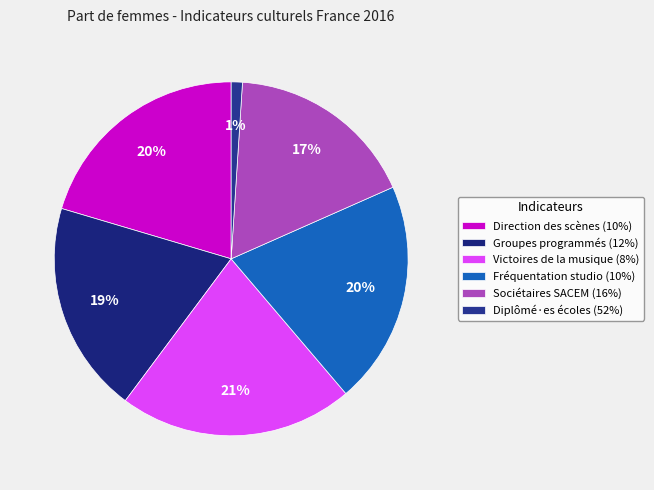

How many slices are in this pie chart?

6